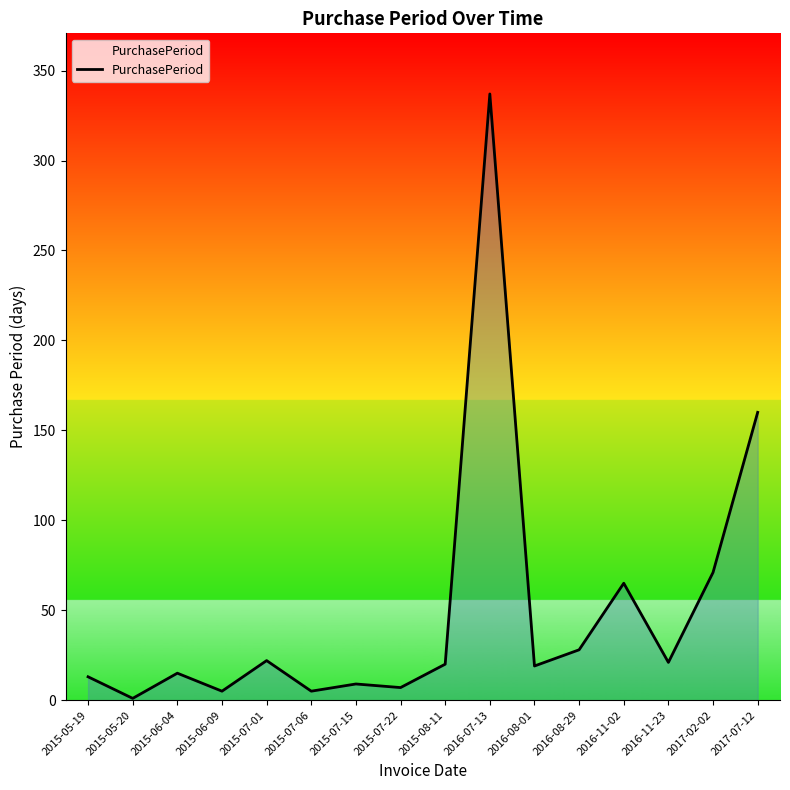

Which label corresponds to the largest value in the chart?

2016-07-13